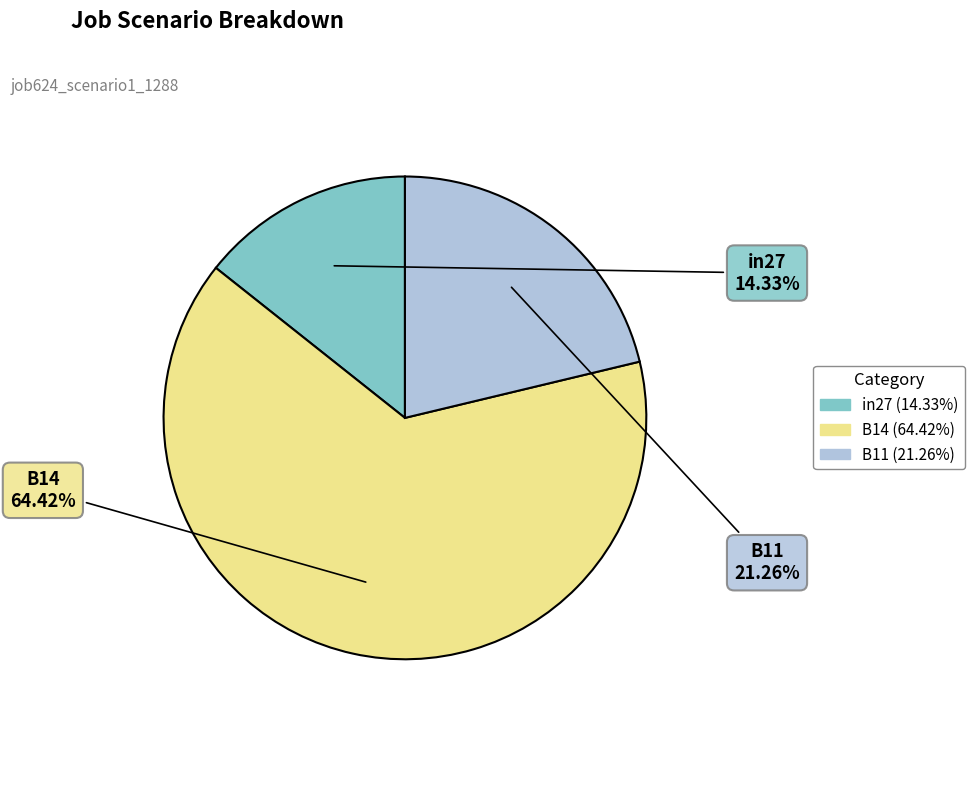

Count the number of slices in the pie.

3